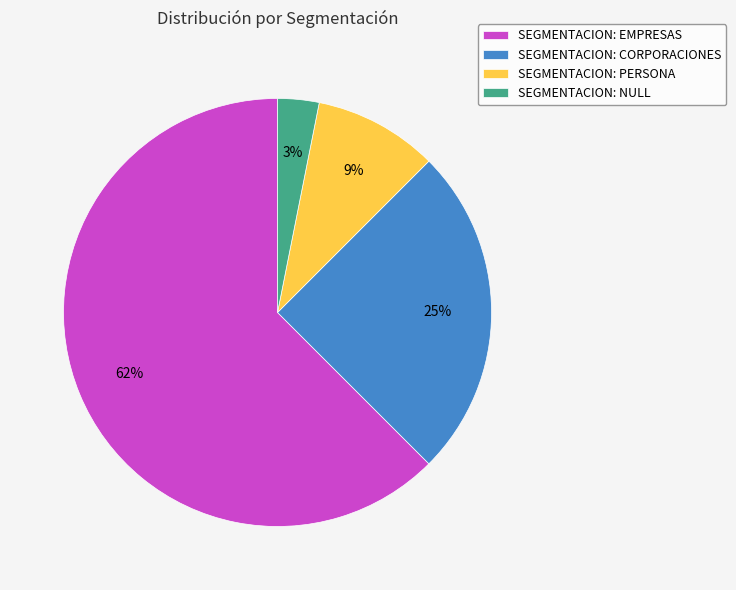

Between SEGMENTACION: PERSONA and SEGMENTACION: NULL, which is larger?

SEGMENTACION: PERSONA